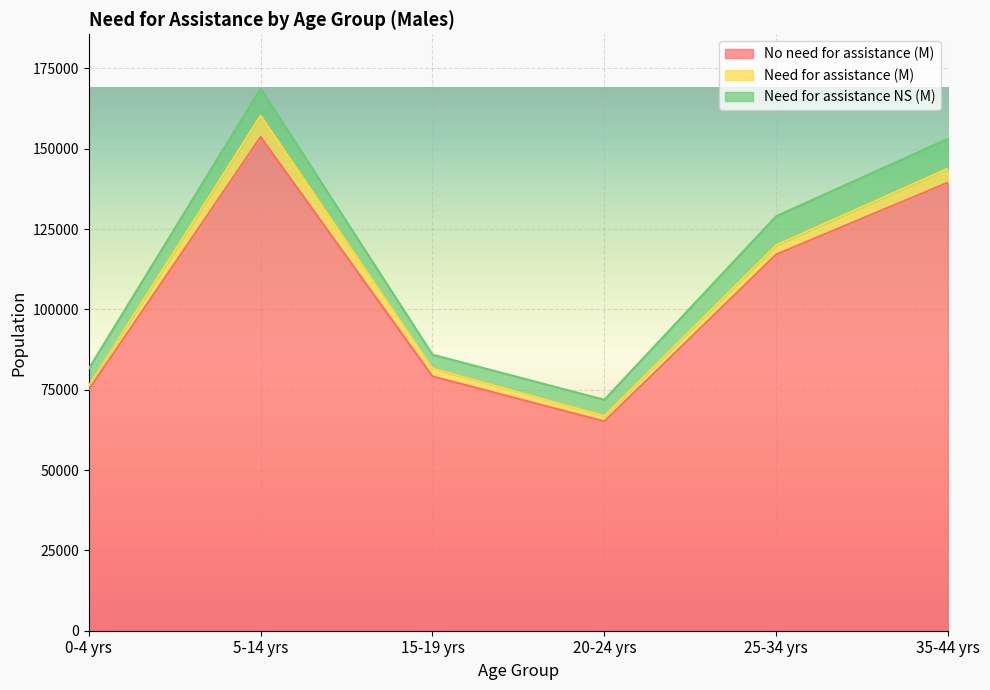

What is the label of the 2nd point from the left?

5-14 yrs